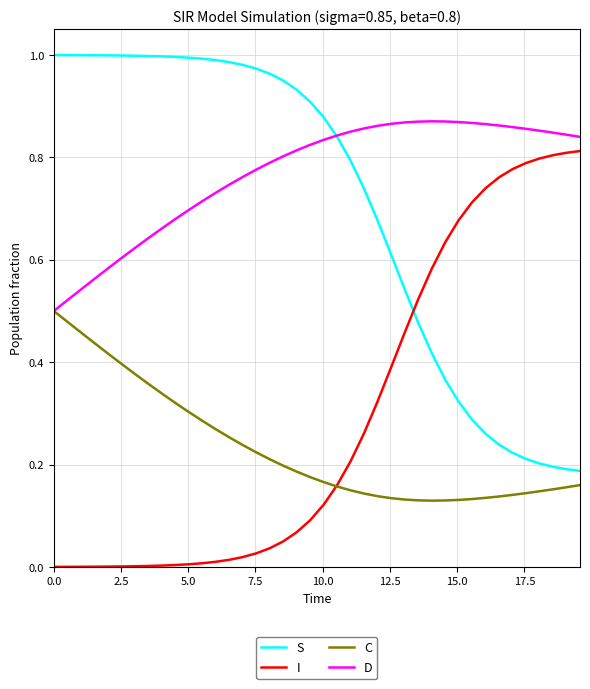

Which series has the largest total across all categories?

D